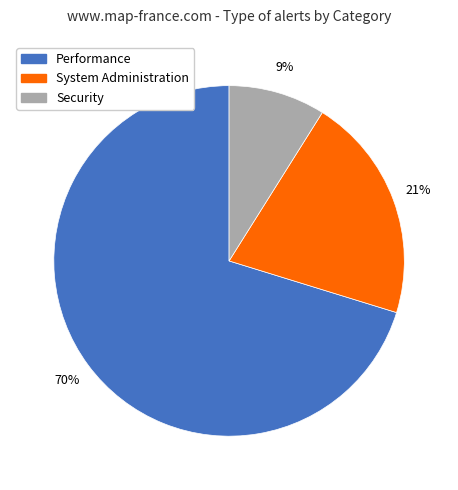

Is there a majority slice in this chart?

Yes